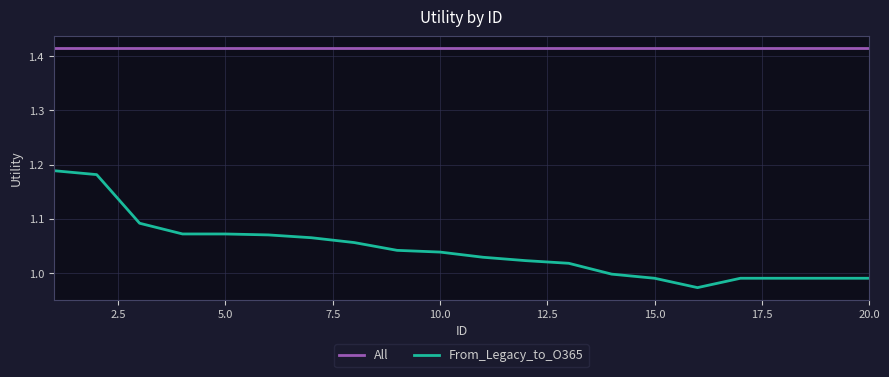

Which series has the widest spread of values?

From_Legacy_to_O365